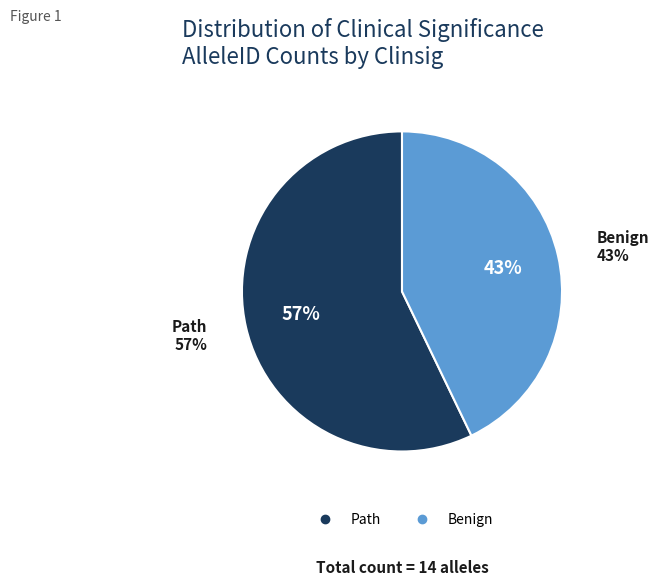

Does Path represent more than half of the total?

Yes